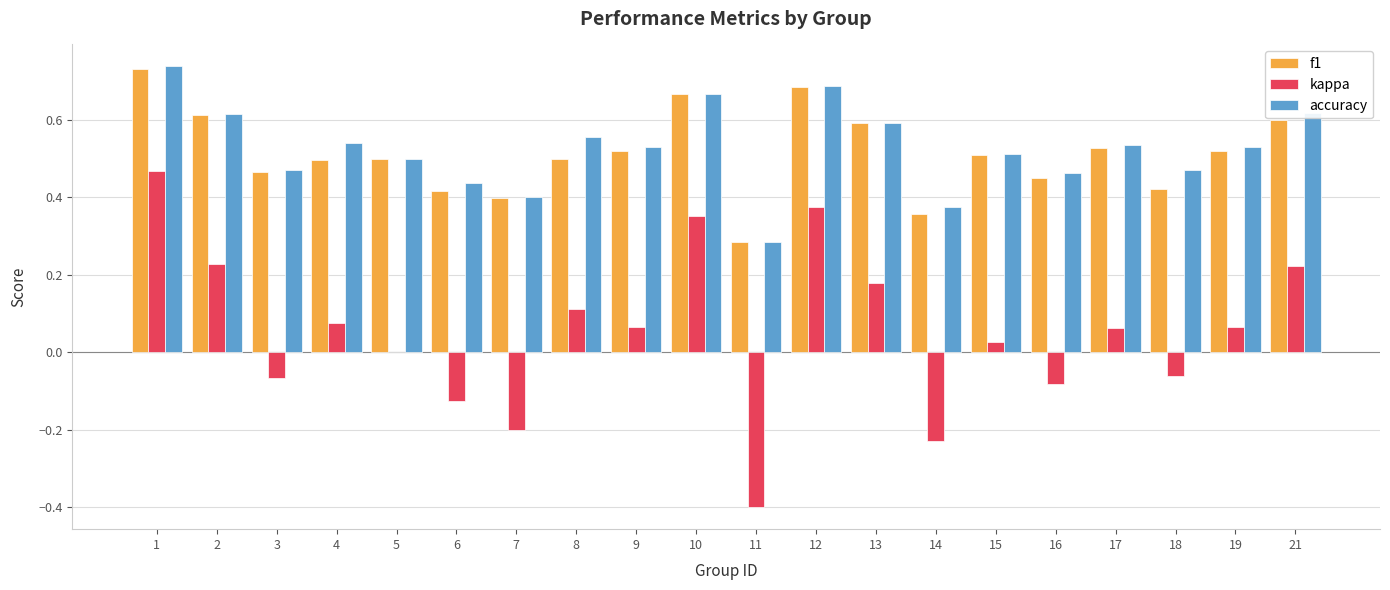

Is the value of kappa at 5 greater than the value of accuracy at 7?

No